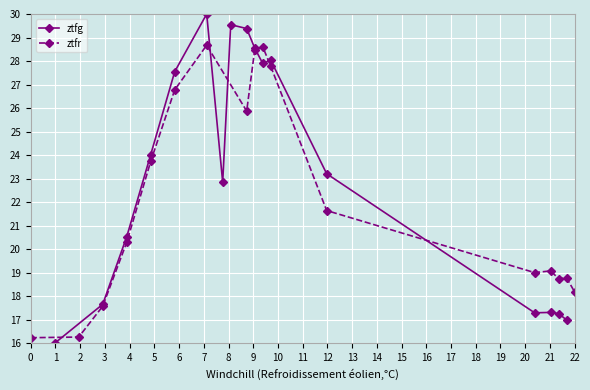

What is the minimum value for ztfg?

16.0